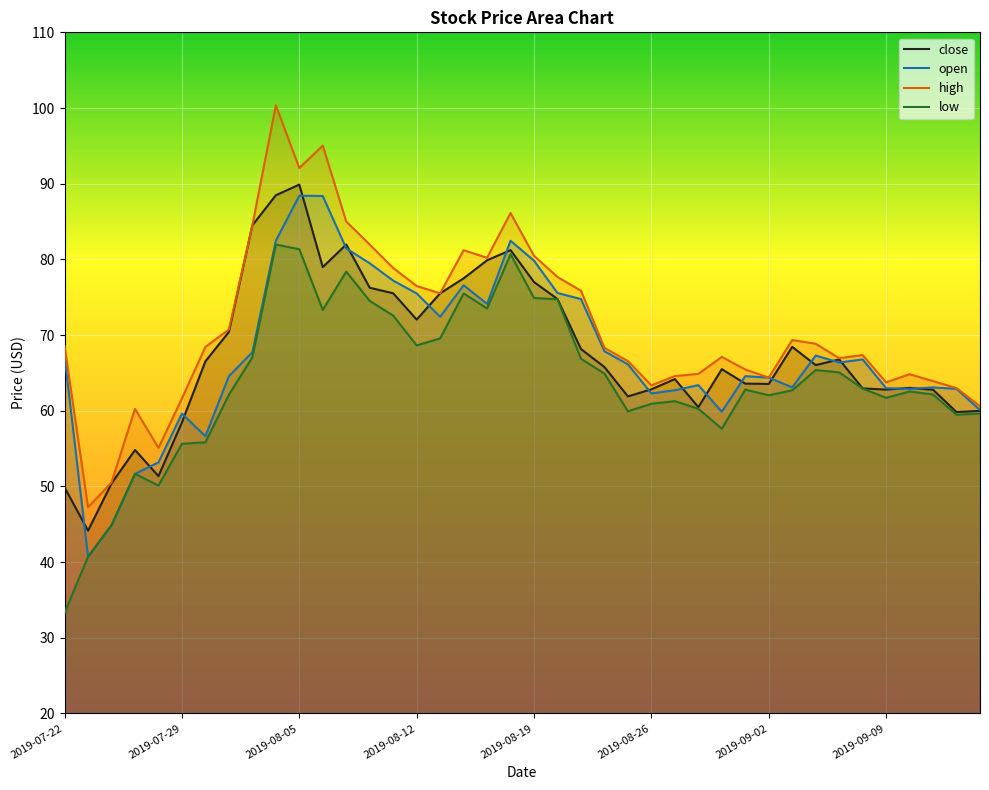

How many lines are shown in the chart?

4